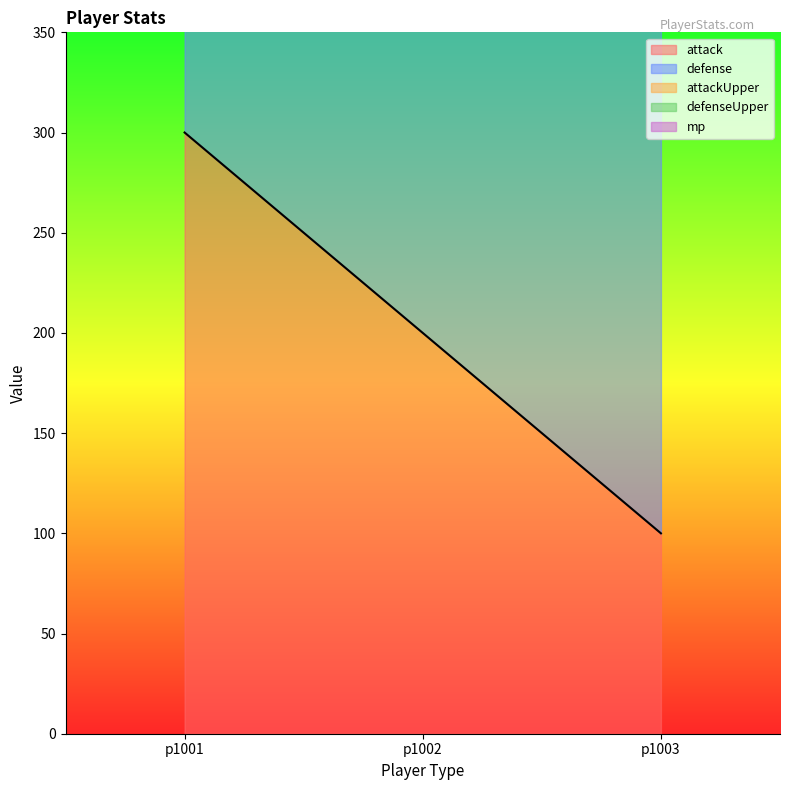

What are all the series names shown in the legend?

attack, defense, attackUpper, defenseUpper, mp